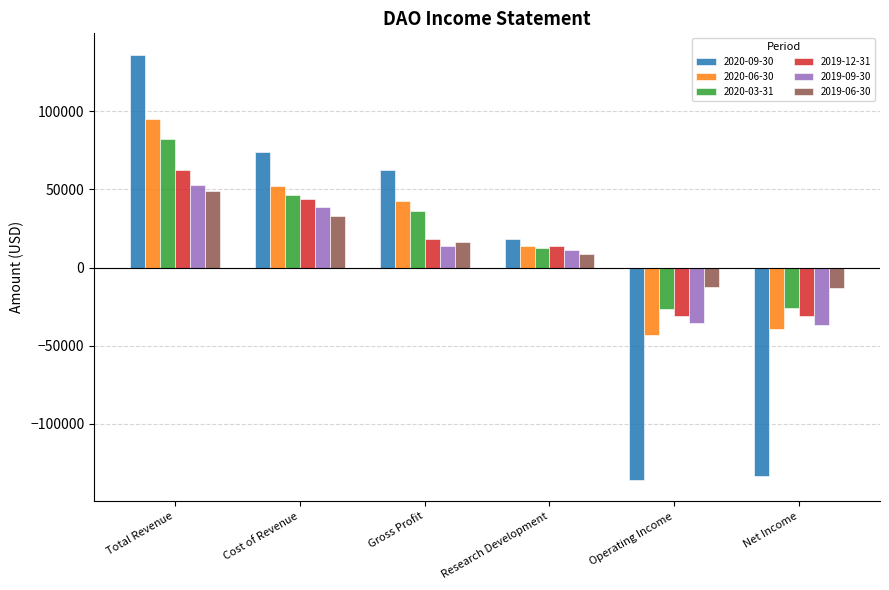

What is the difference between the maximum and minimum values in the 2019-12-31 series?

93700